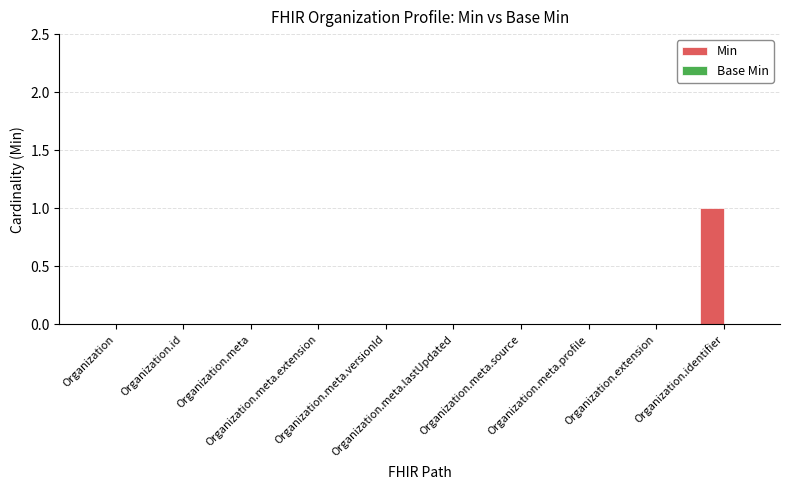

How many data points does each series have?

10